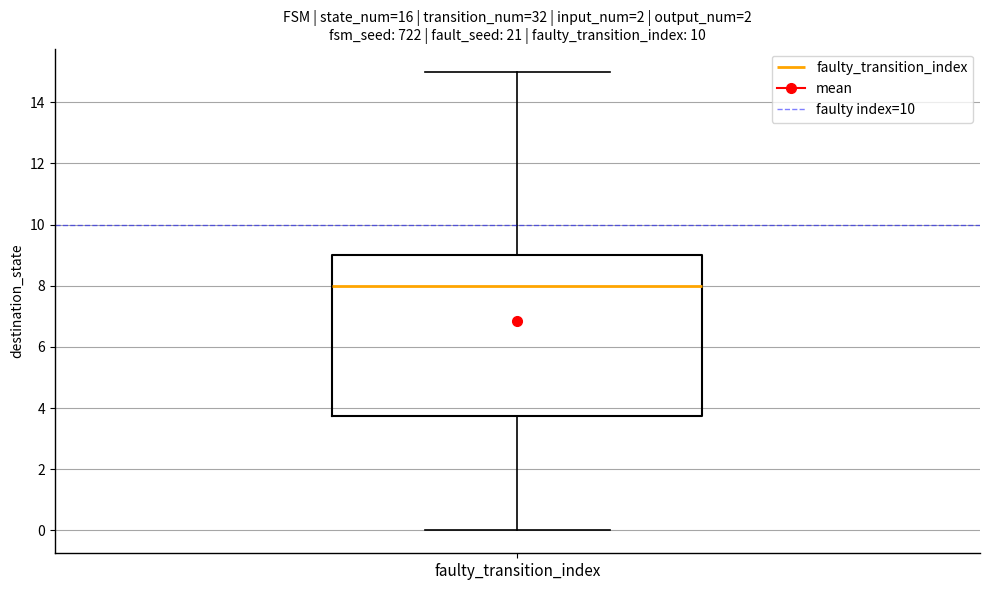

Transcribe this box plot: give where the median line is, the range the box spans, and where the two whiskers end, as read against the y-axis. The values are not printed on the chart, so give them approximately, as read against the axis.

median 8.0, box 3.8 to 9.0, whiskers 0.0 to 15.0